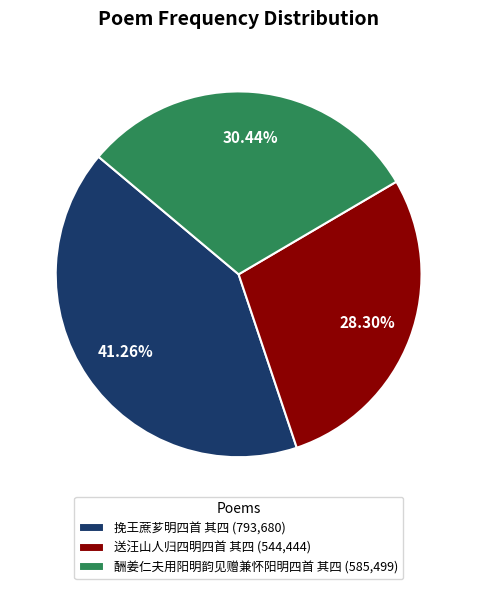

What percentage do 送汪山人归四明四首 其四 and 酬姜仁夫用阳明韵见赠兼怀阳明四首 其四 together represent?

58.7%